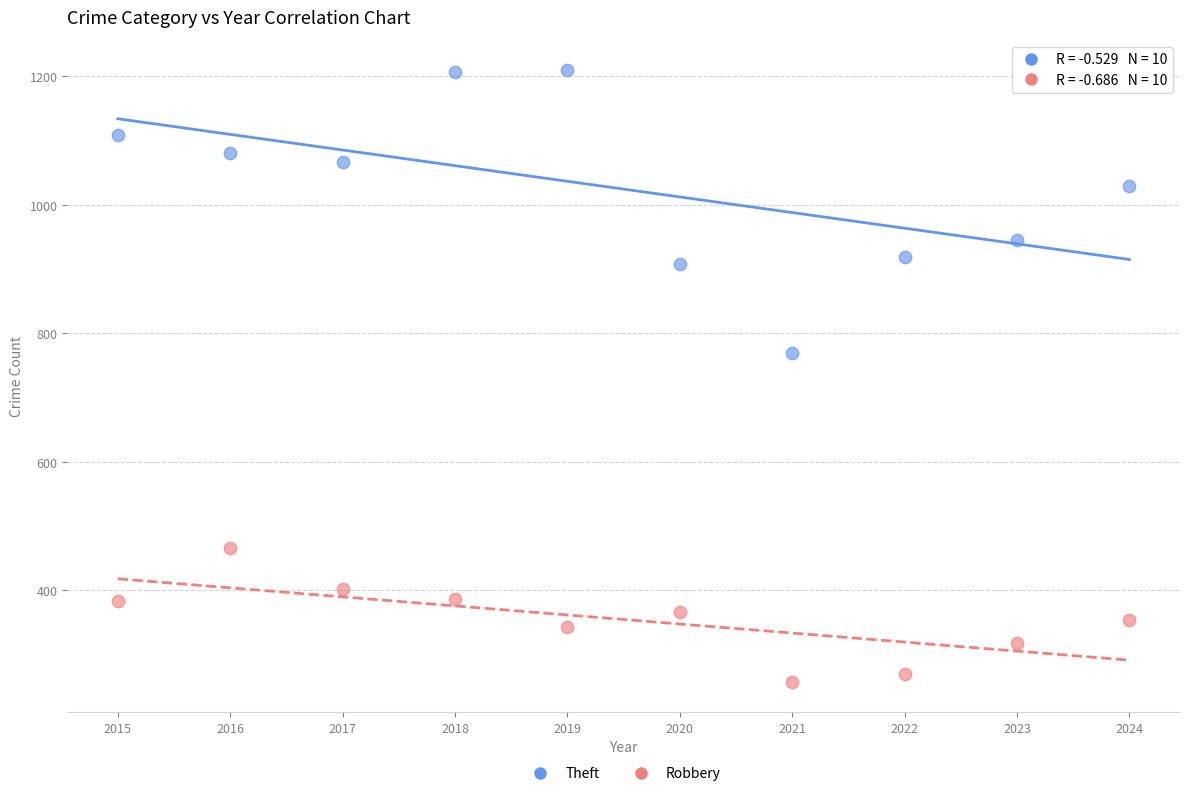

Across all series, what Y value is closest to 733?

770